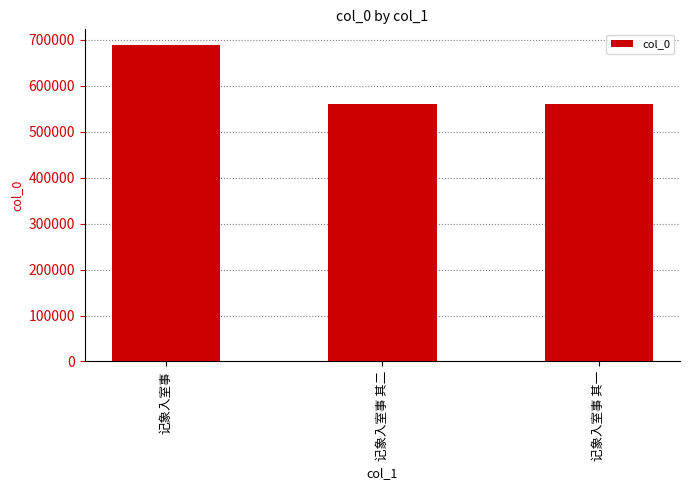

Which category has the highest value across all series?

记象入室事